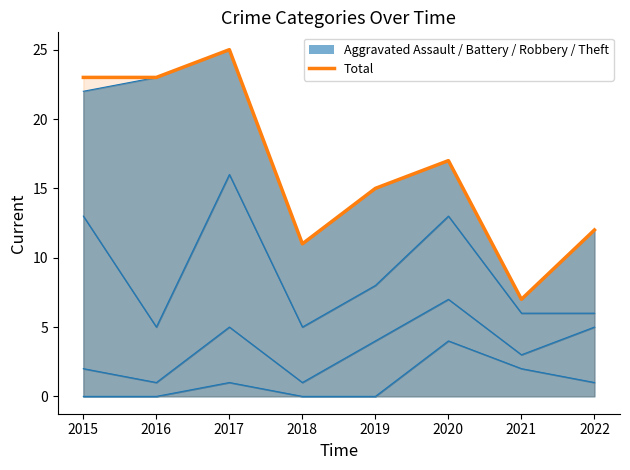

Reading left to right, transcribe all the data shown in this chart.

2015=23	2016=23	2017=25	2018=11	2019=15	2020=17	2021=7	2022=12